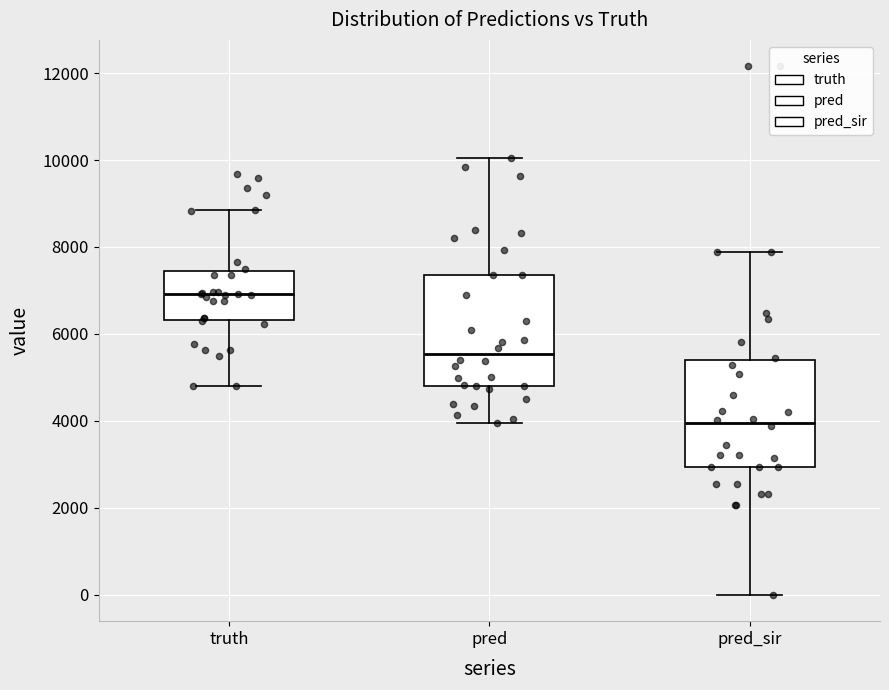

Reading left to right, read every box against the y-axis: the position of its median line, the range the box covers, and the ends of its whiskers. The values are not printed on the chart, so give them approximately, as read against the axis.

truth: median 7000, box 6400 to 7400, whiskers 4800 to 8800
pred: median 5600, box 4800 to 7400, whiskers 4000 to 10000
pred_sir: median 4000, box 3000 to 5400, whiskers 0 to 7800